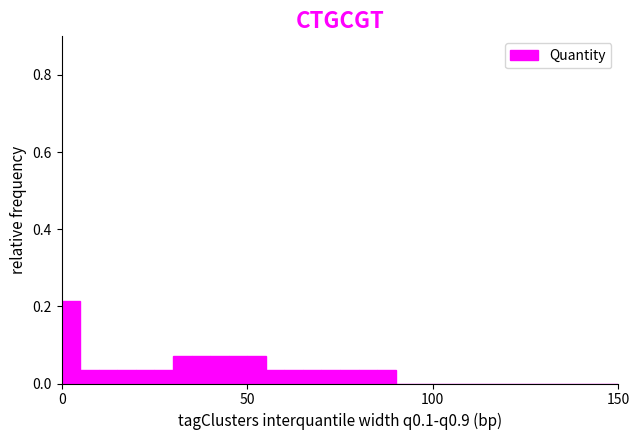

Read against the x-axis, roughly where is the centre of the tallest bar?

5